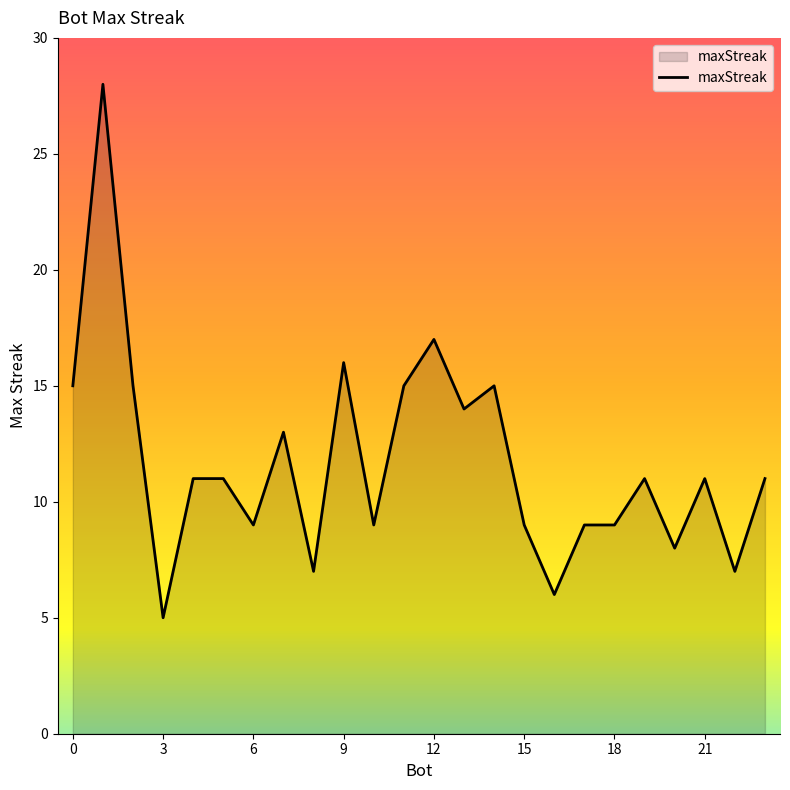

What is the difference between the maximum and minimum values?

23